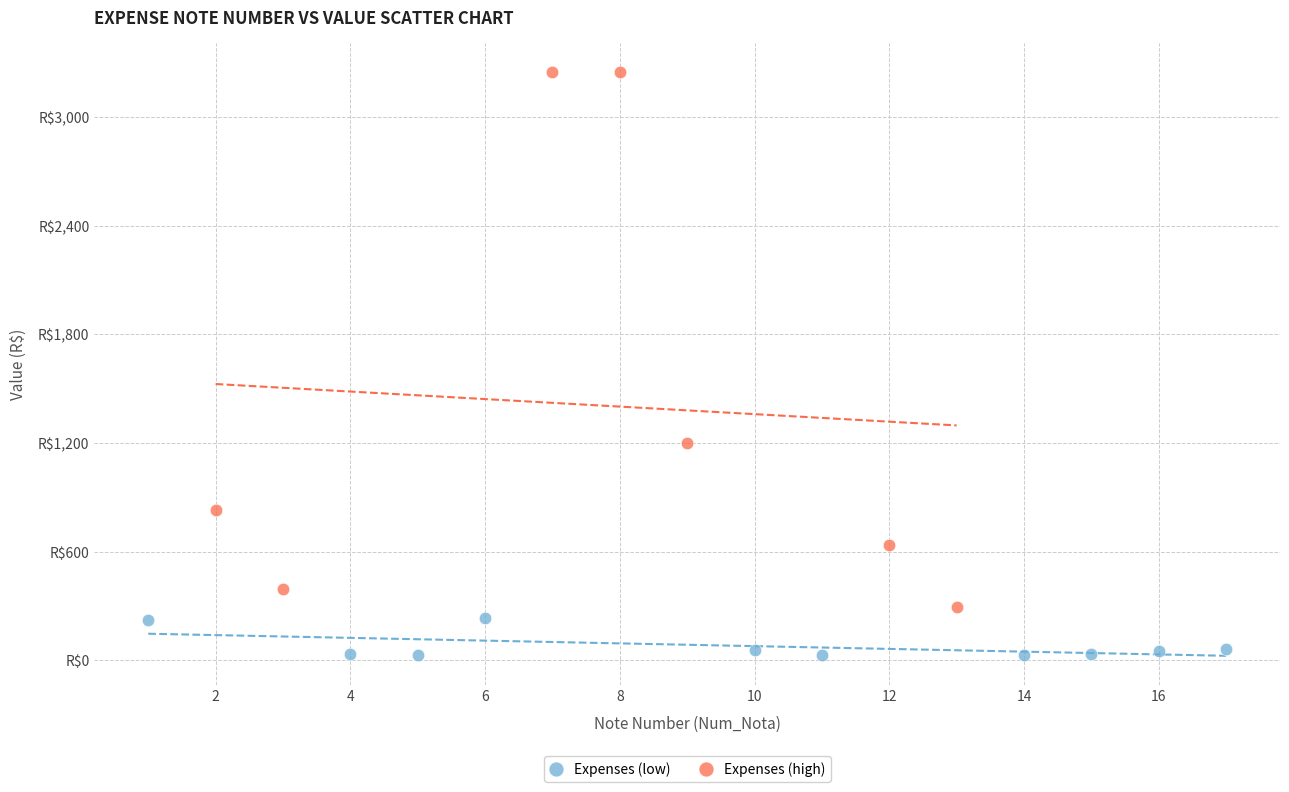

What are all the series names shown in the legend?

Expenses (low), Expenses (high)